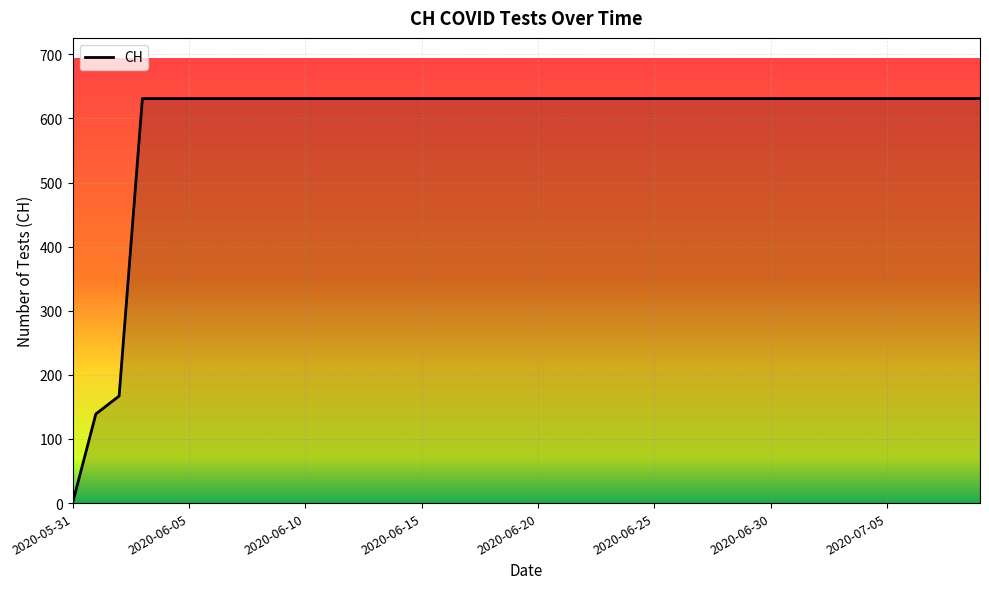

What is the difference between the maximum and minimum values?

631